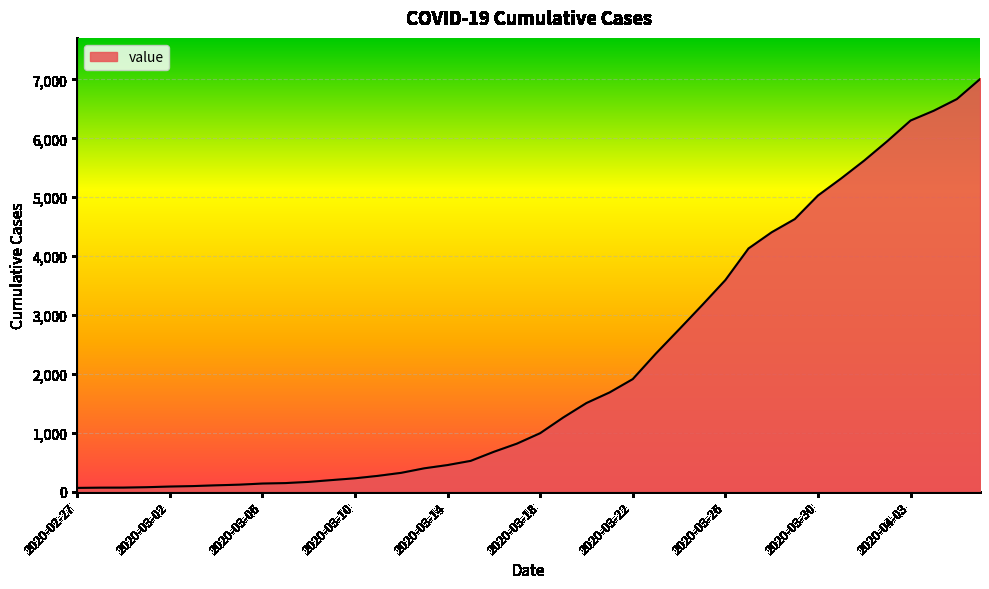

What is the greatest value displayed?

7005